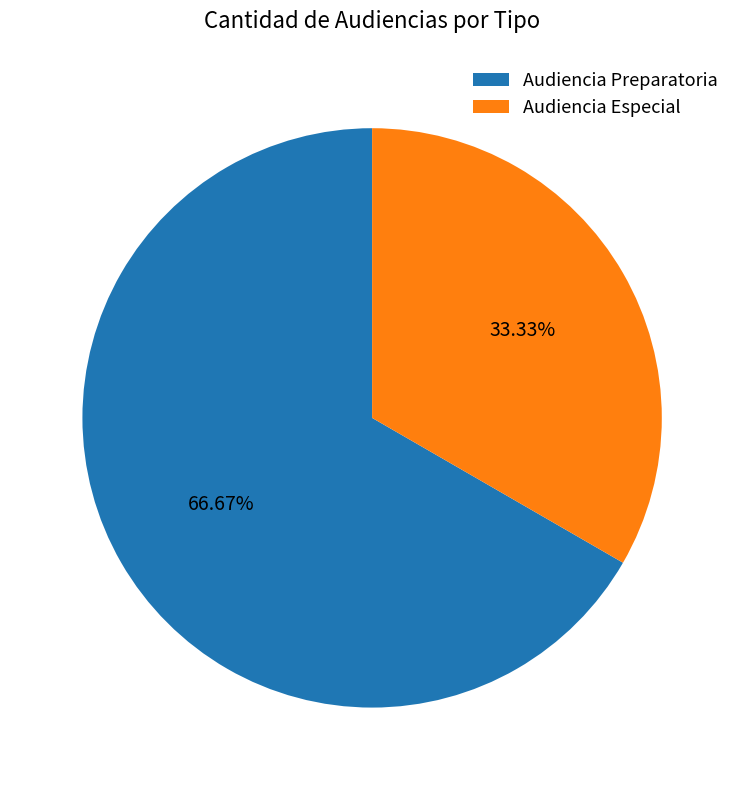

Do Audiencia Preparatoria and Audiencia Especial together represent more than half of the pie?

Yes